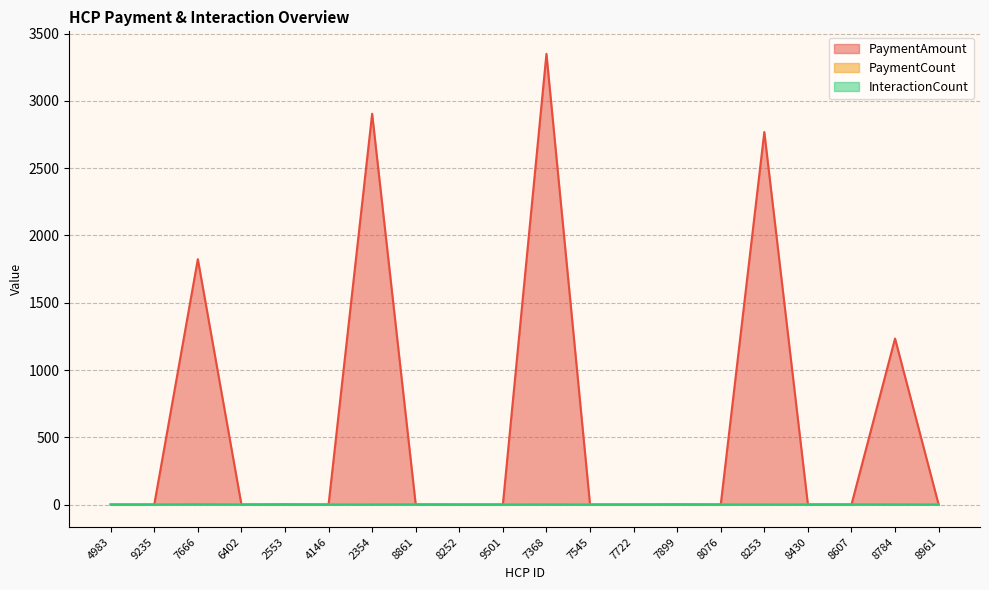

What is the greatest value displayed?

3350